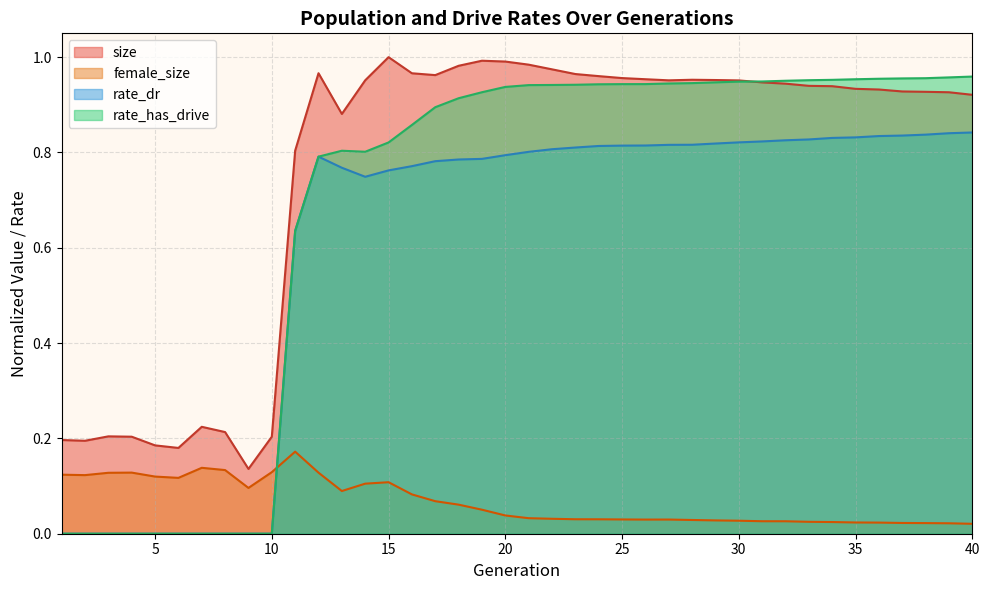

List the labels in order of female_size value, largest first.

11, 7, 8, 10, 4, 12, 3, 1, 2, 5, 6, 15, 14, 9, 13, 16, 17, 18, 19, 20, 21, 22, 23, 24, 25, 27, 26, 28, 29, 30, 31, 32, 33, 34, 35, 36, 37, 38, 39, 40